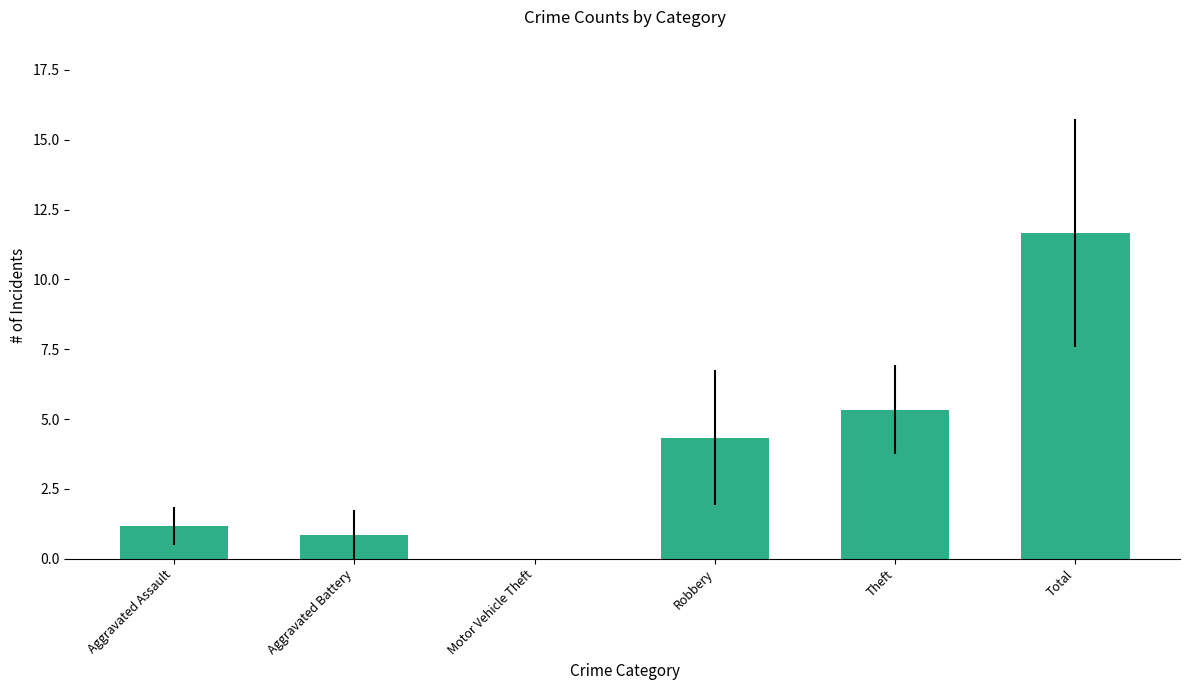

What is the change in value from Aggravated Battery to Theft?

+4.5